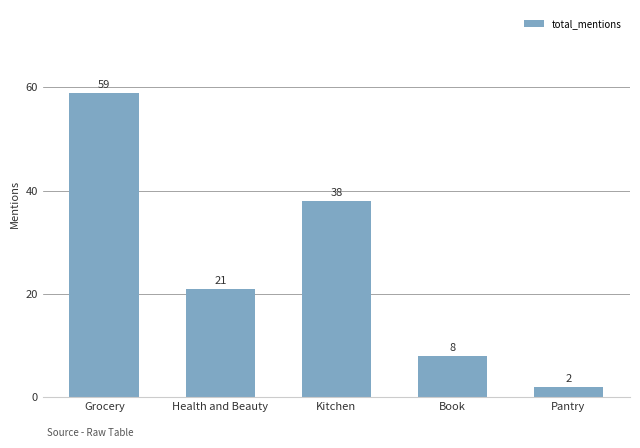

How many values are below 21?

2